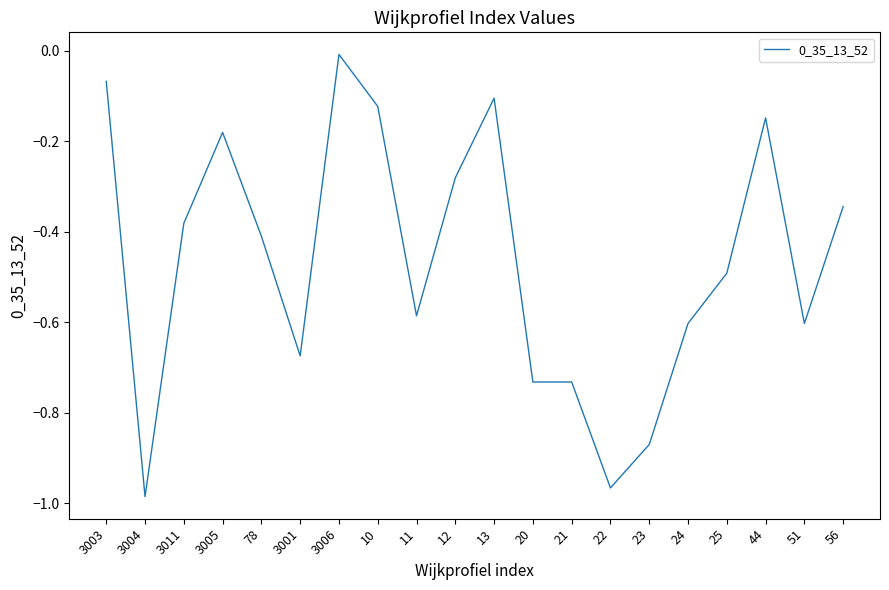

Which category has the highest value across all series?

3006